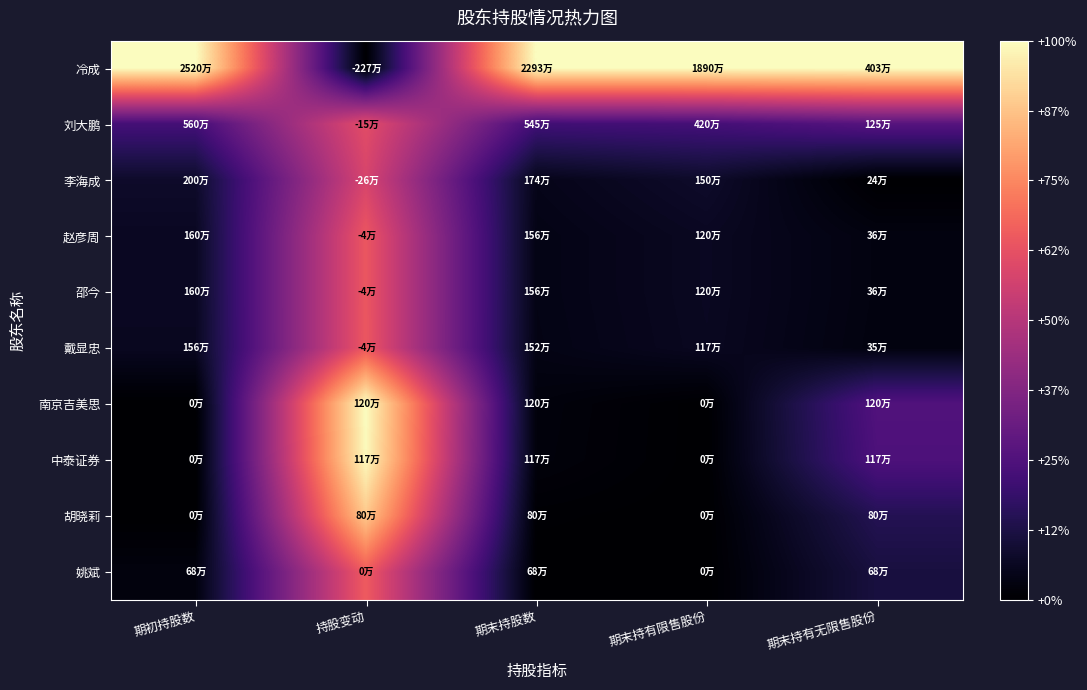

What is the total value across all series at 持股变动?

6.6